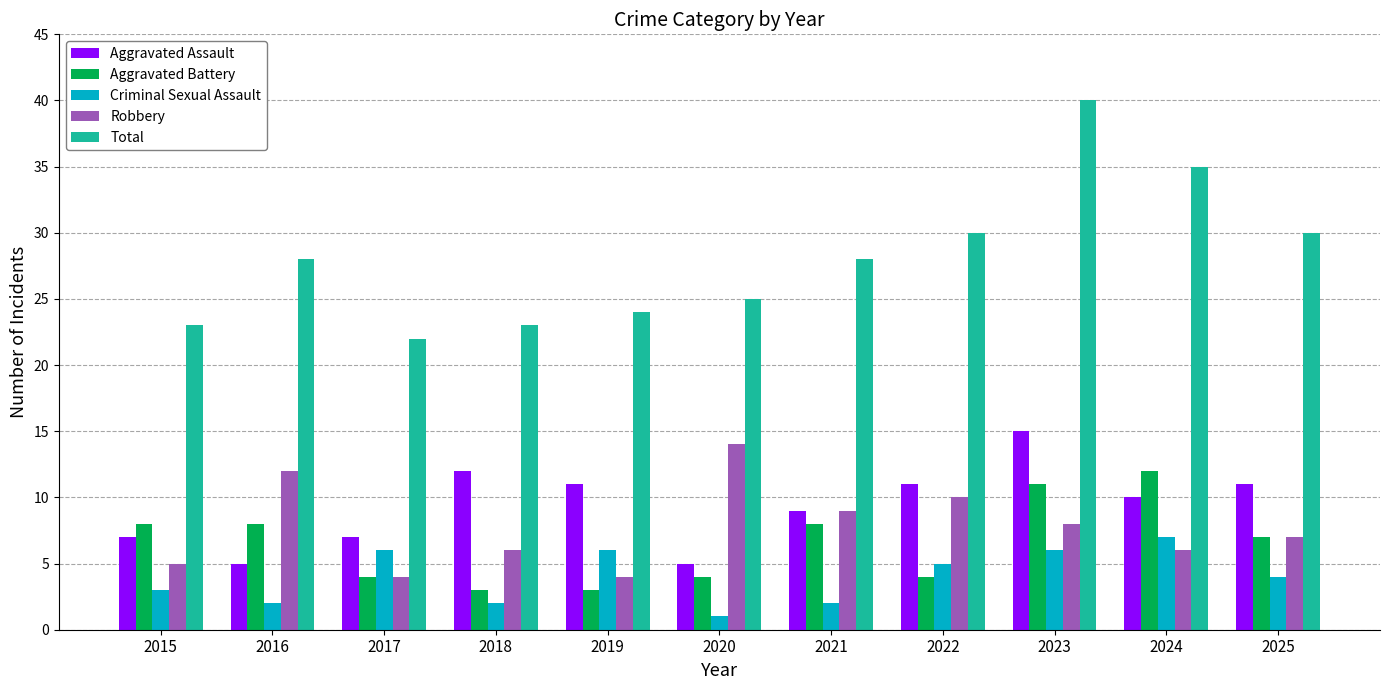

How many categories are shown in the chart?

11